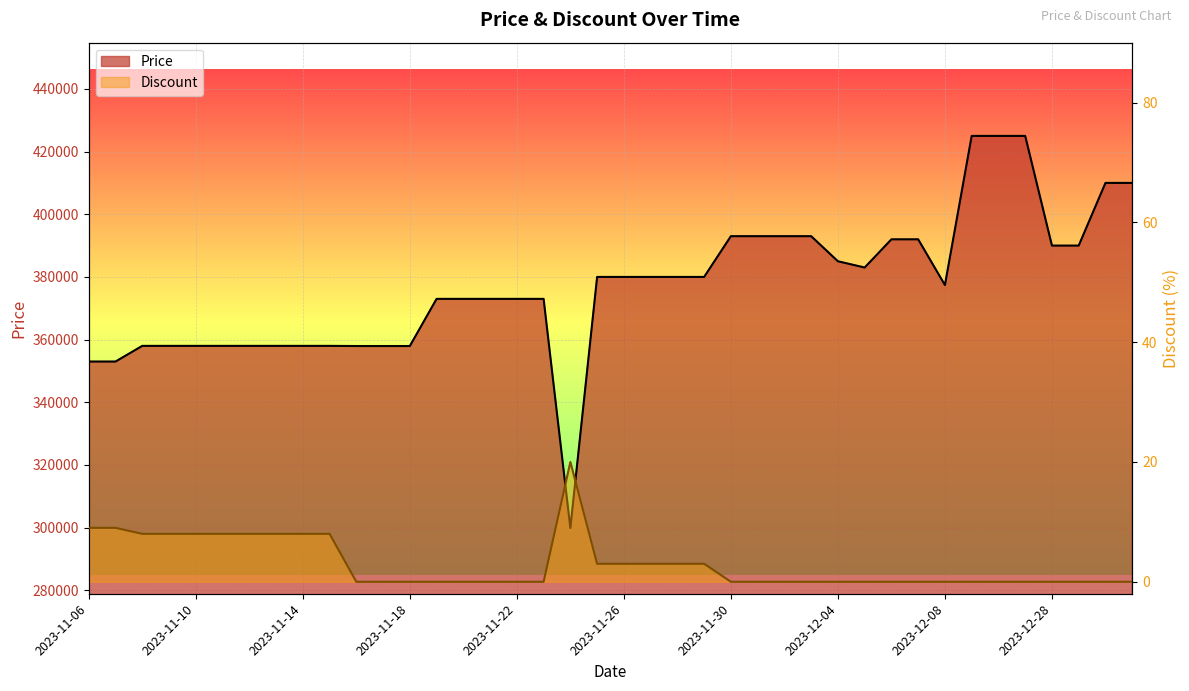

Which series has the largest total across all categories?

Price